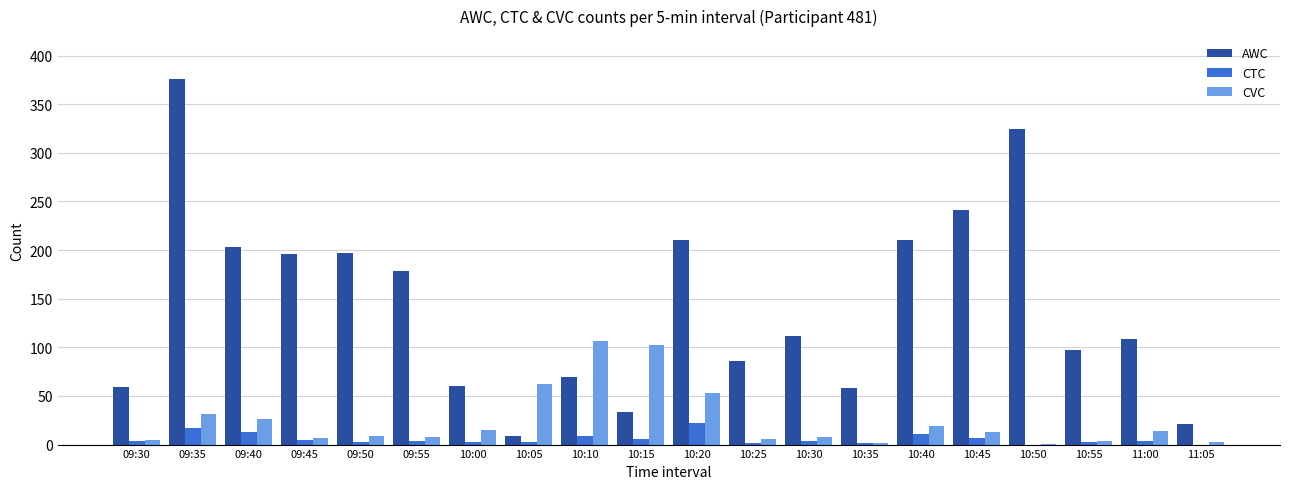

What is the maximum value shown in the chart?

376